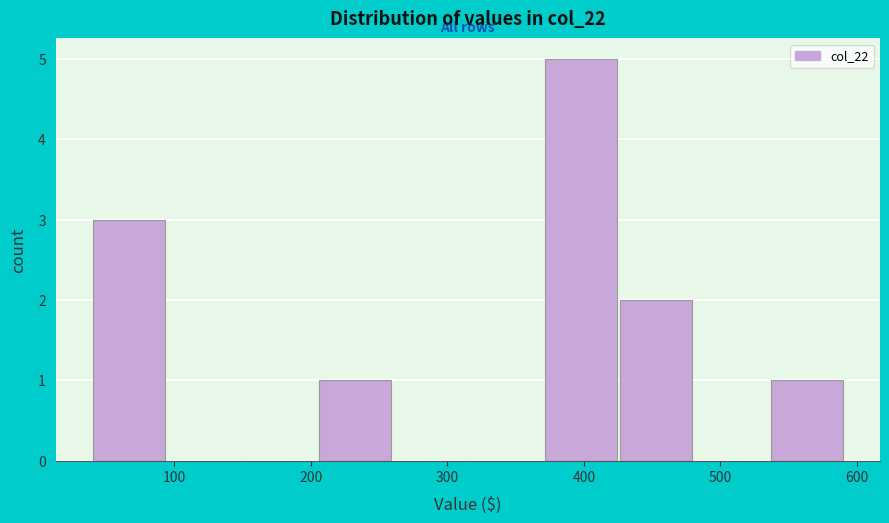

Reading left to right, list every bar in this chart as the range it spans on the x-axis followed by its height. Neither the bar edges nor the heights are printed on the chart, so give them approximately, as read against the axes.

40 to 100: 3
100 to 150: 0
150 to 210: 0
210 to 260: 1
260 to 320: 0
320 to 370: 0
370 to 430: 5
430 to 480: 2
480 to 540: 0
540 to 590: 1